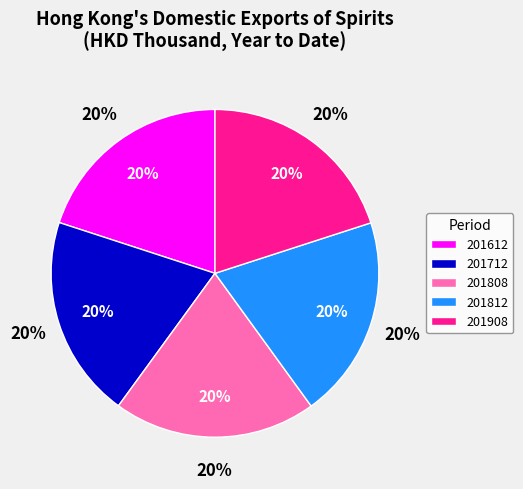

Does any single category account for the majority?

No